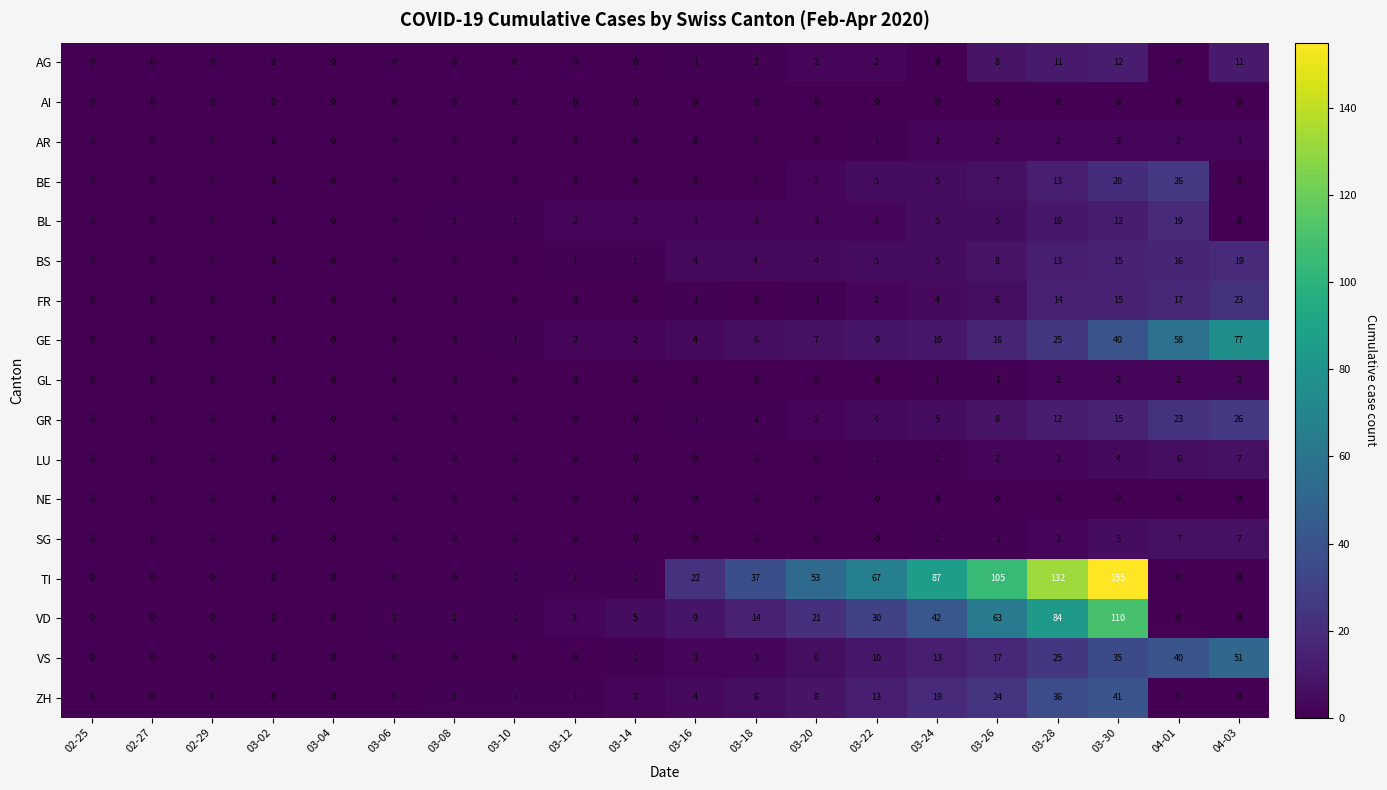

At which category is the sum across all series the highest?

03-30